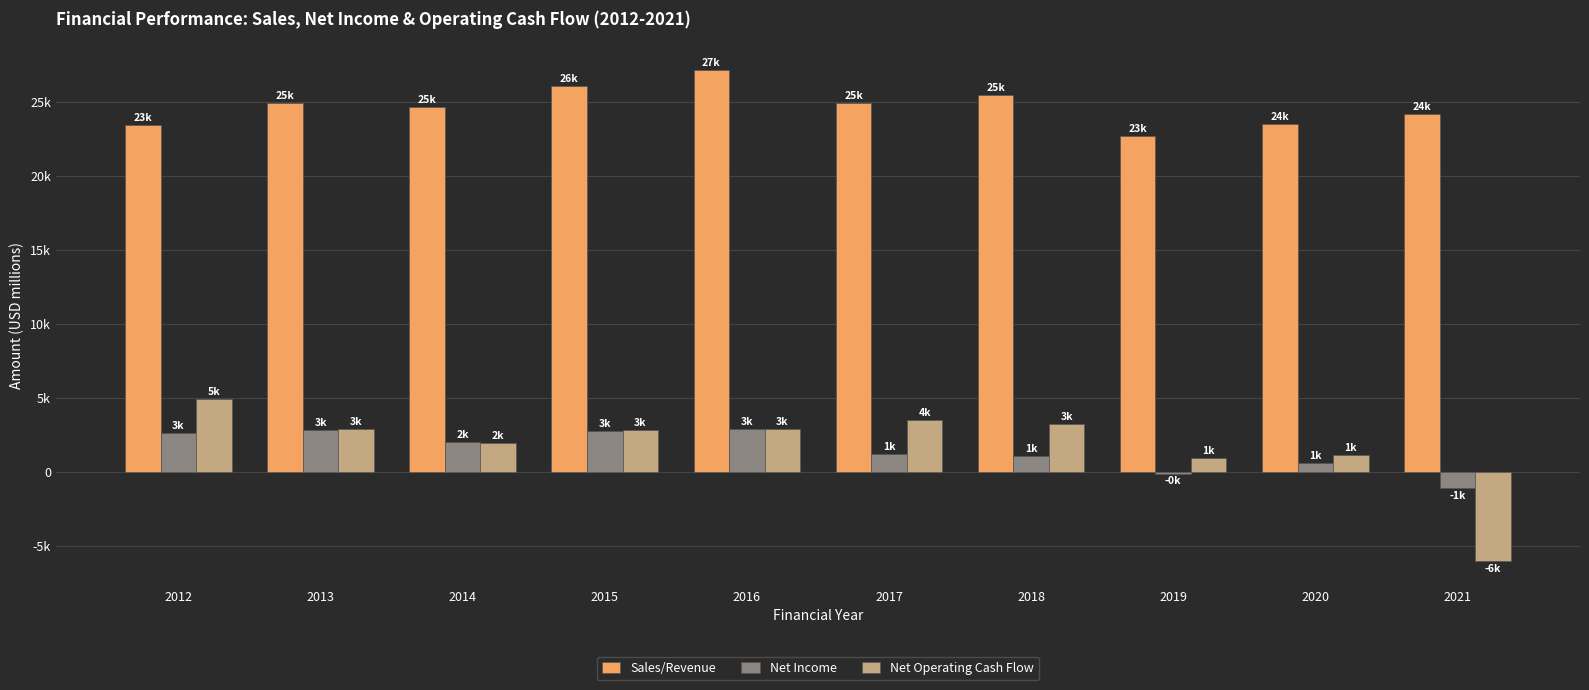

Are the bars horizontal?

No